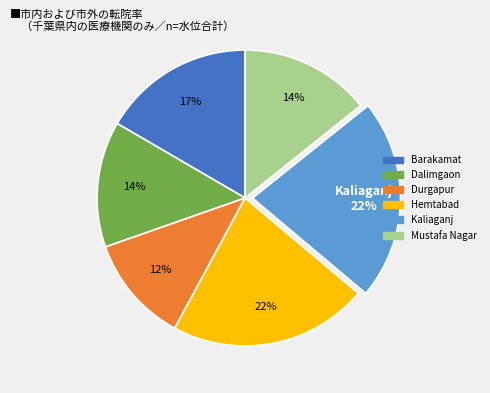

Combined, do Kaliaganj and Durgapur account for over 50%?

No